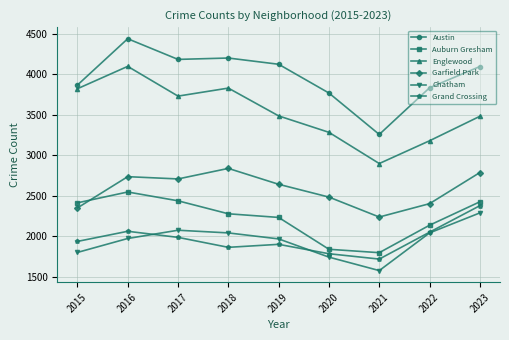

At how many categories does at least one series exceed 2036?

9